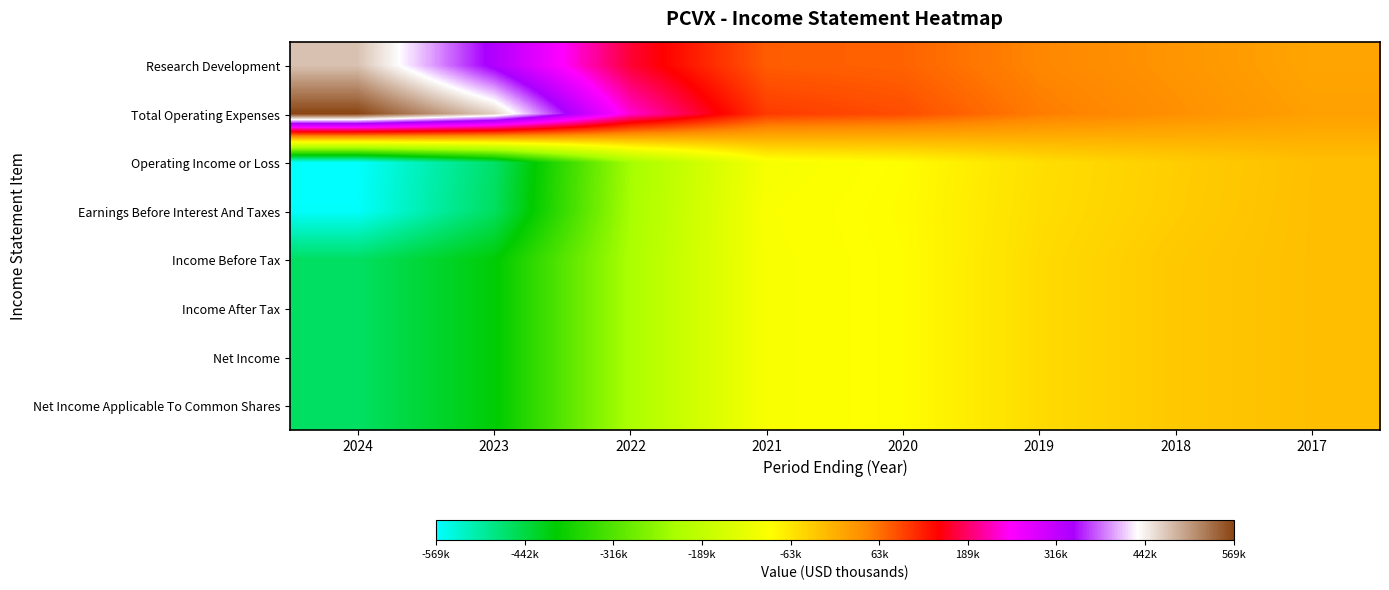

Reading left to right, list all the values displayed in this chart.

Research Development: 2024=476600	2023=332300	2022=169500	2021=78400	2020=73600	2019=45600	2018=30100	2017=12800
Total Operating Expenses: 2024=569500	2023=468000	2022=232300	2021=103700	2020=89600	2019=54200	2018=35500	2017=17800
Operating Income or Loss: 2024=-569500	2023=-468000	2022=-232300	2021=-103700	2020=-89600	2019=-54200	2018=-35500	2017=-17800
Earnings Before Interest And Taxes: 2024=-566900	2023=-462000	2022=-229000	2021=-98600	2020=-88000	2019=-52800	2018=-34500	2017=-17200
Income Before Tax: 2024=-463900	2023=-402300	2022=-223500	2021=-100100	2020=-89200	2019=-50300	2018=-29500	2017=-17200
Income After Tax: 2024=-463900	2023=-402300	2022=-223500	2021=-100100	2020=-89200	2019=-50300	2018=-29500	2017=-17200
Net Income: 2024=-463900	2023=-402300	2022=-223500	2021=-100100	2020=-89200	2019=-50300	2018=-29500	2017=-17200
Net Income Applicable To Common Shares: 2024=-463900	2023=-402300	2022=-223500	2021=-100100	2020=-89200	2019=-50300	2018=-29500	2017=-17200